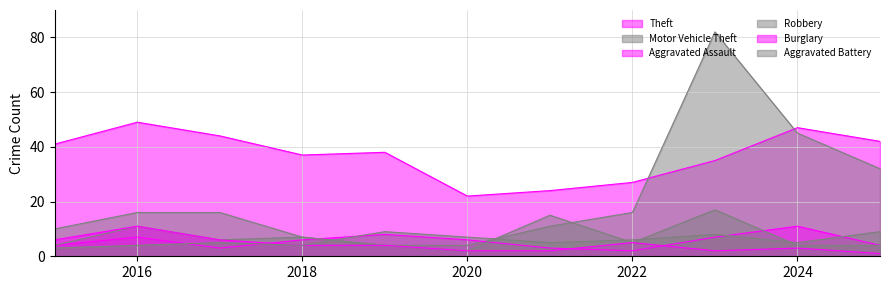

True or false: Motor Vehicle Theft has a value of 2 at 2020.

False